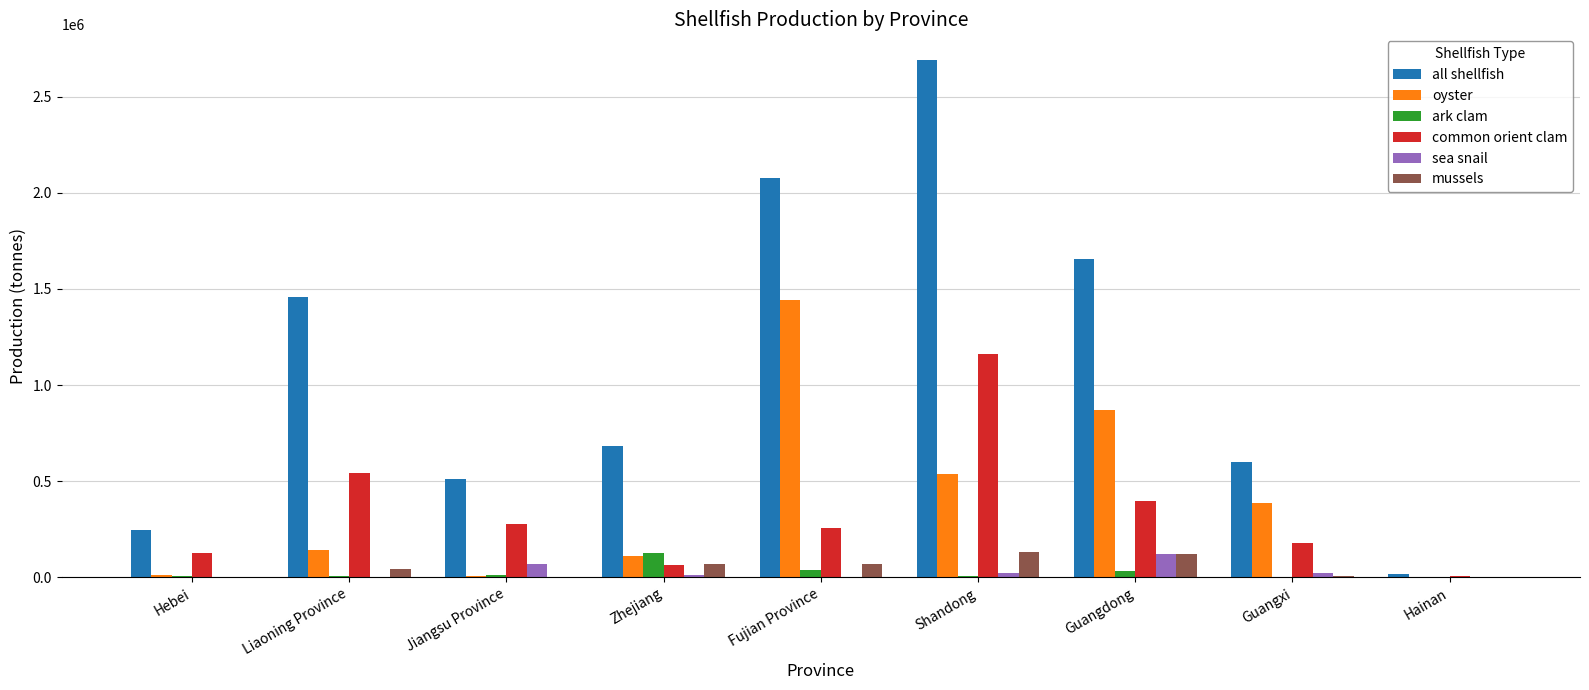

What is the sum of all common orient clam values?

3020215